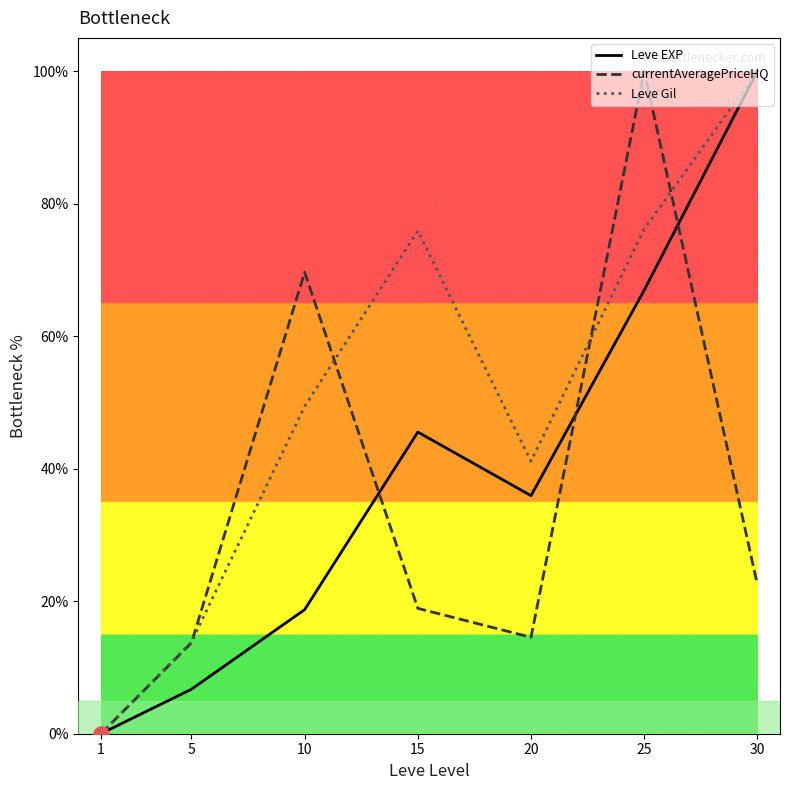

What is the total value across all series at 25?

243.1